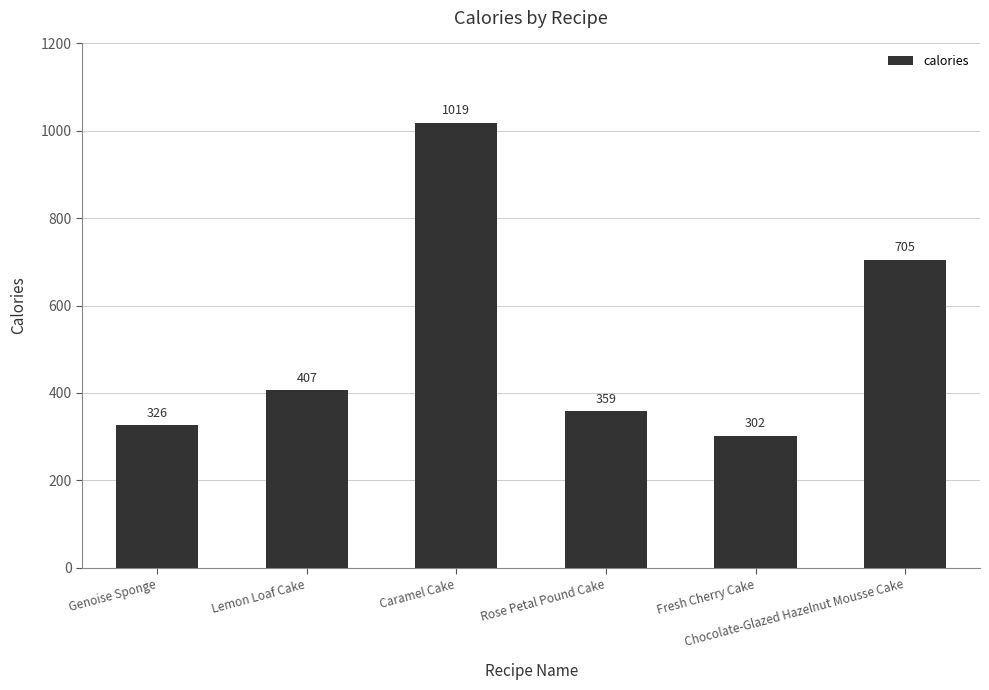

The value at Rose Petal Pound Cake is 359. True or false?

True